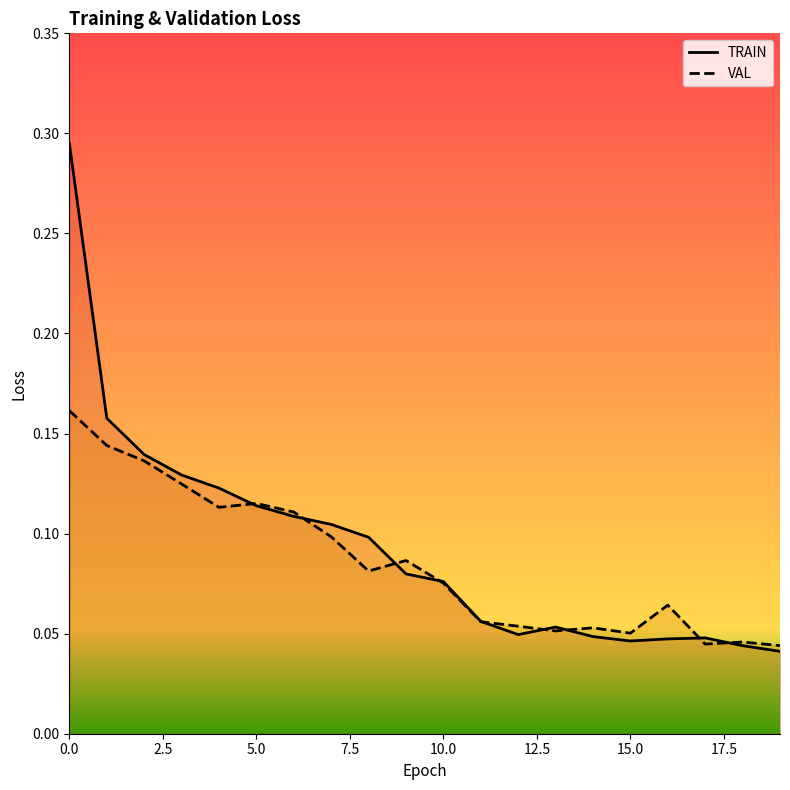

Which series has the largest range (max minus min)?

TRAIN